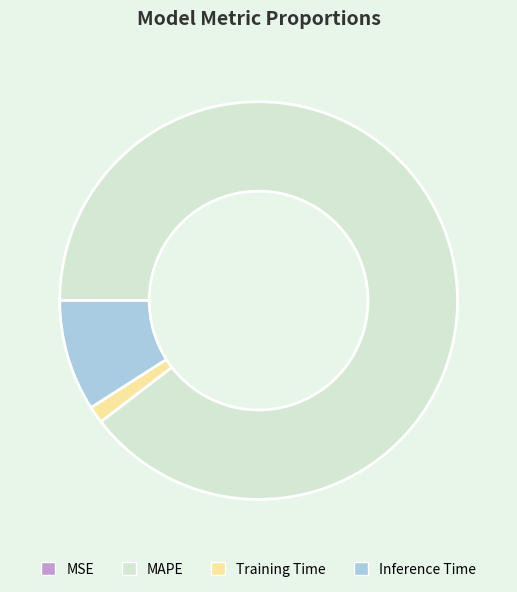

Is there any slice that represents more than half of the pie?

Yes